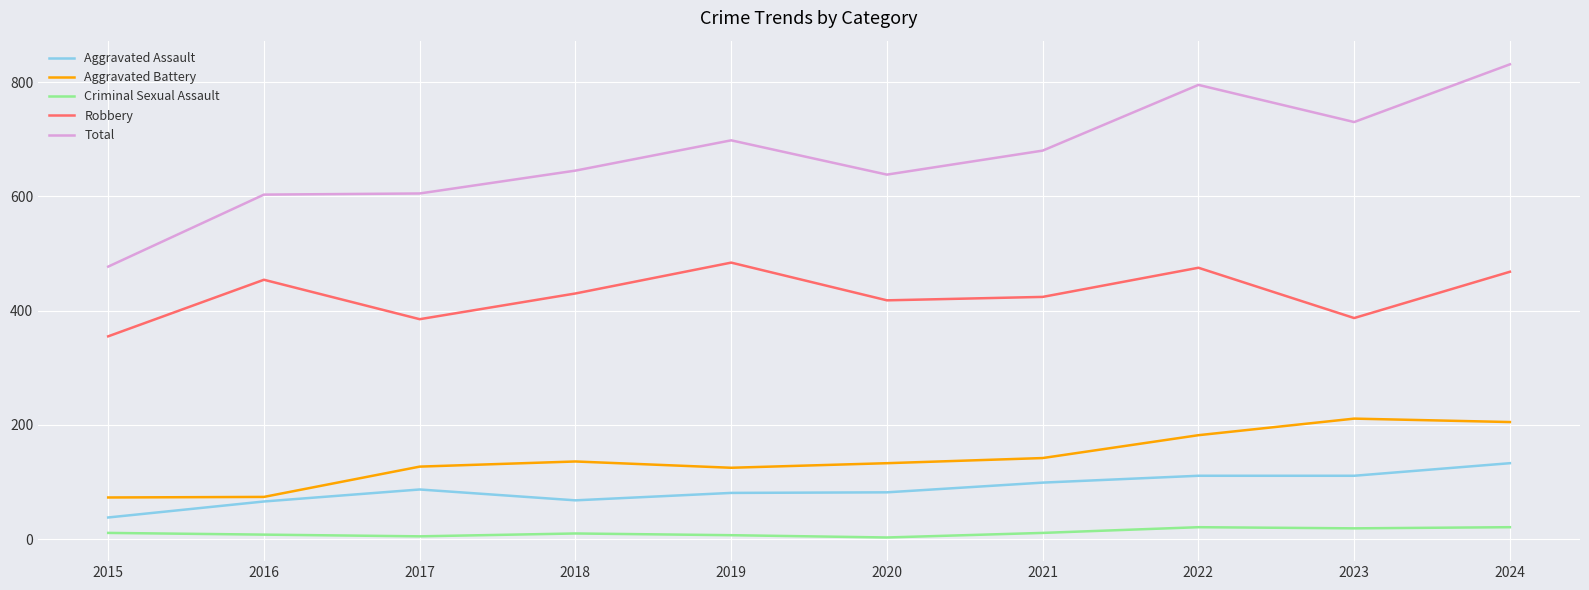

How many lines are shown in the chart?

5